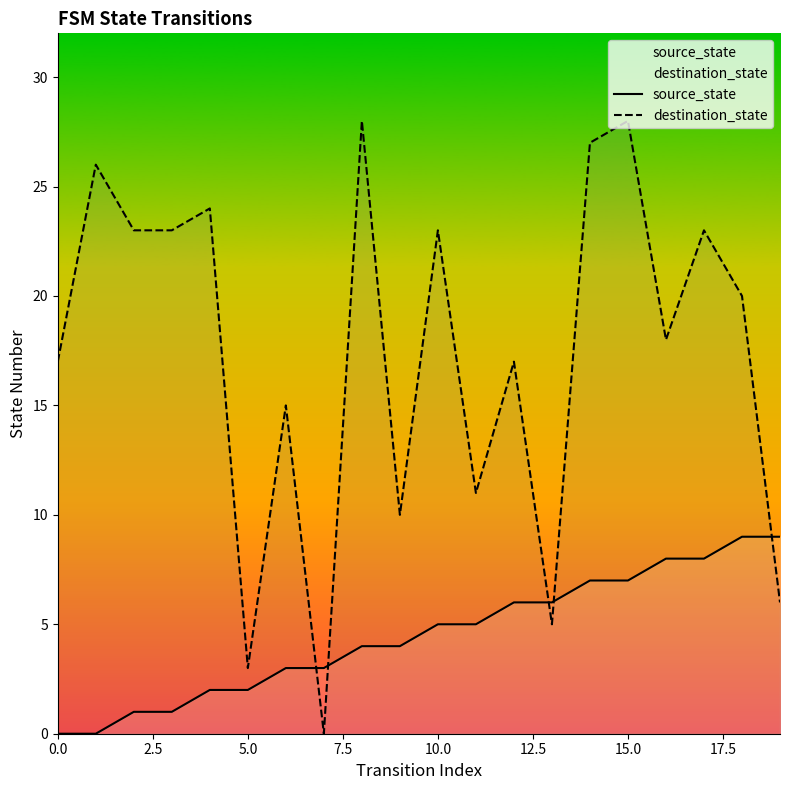

What is the value of the source_state point at the 12th from the left?

5